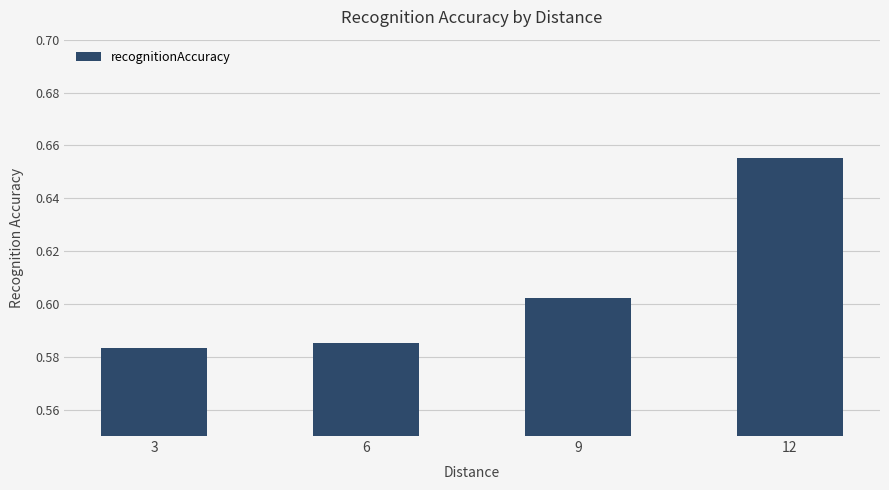

Between 3 and 12, which is larger?

12